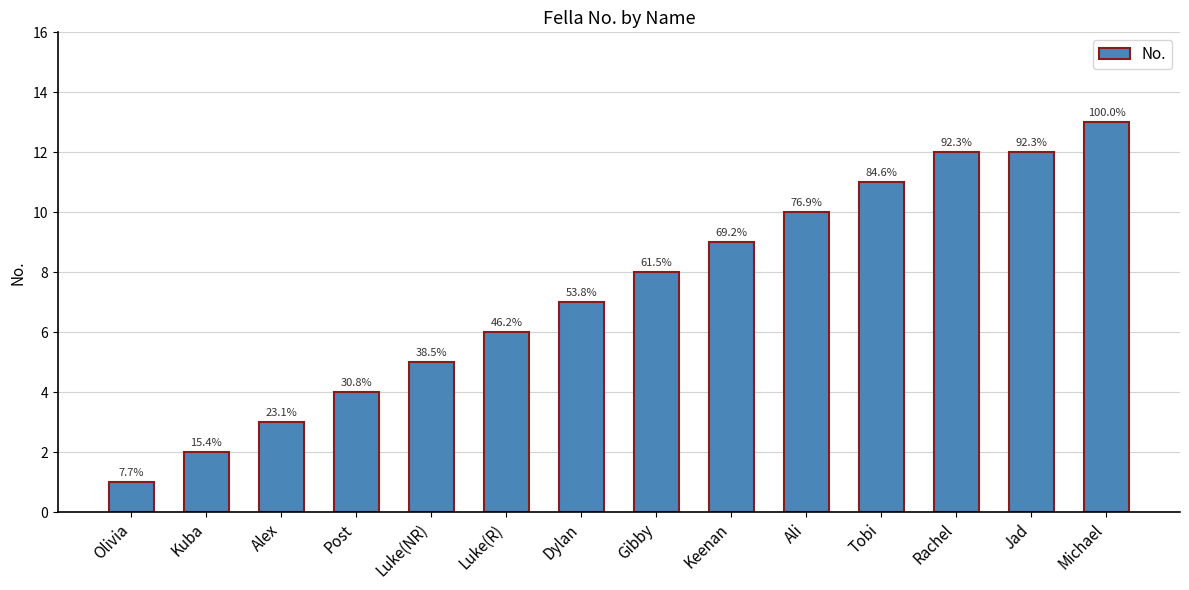

The chart shows a value of 2 at Keenan. True or false?

False